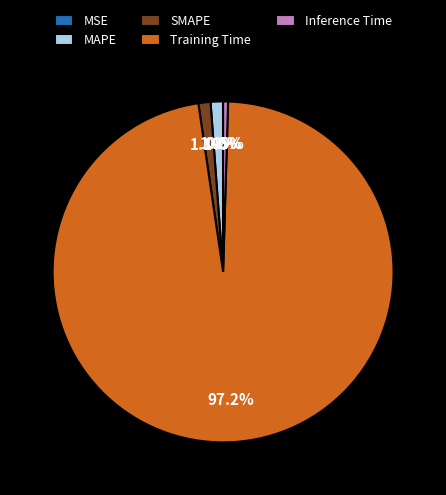

What is the largest slice in the pie chart?

Training Time